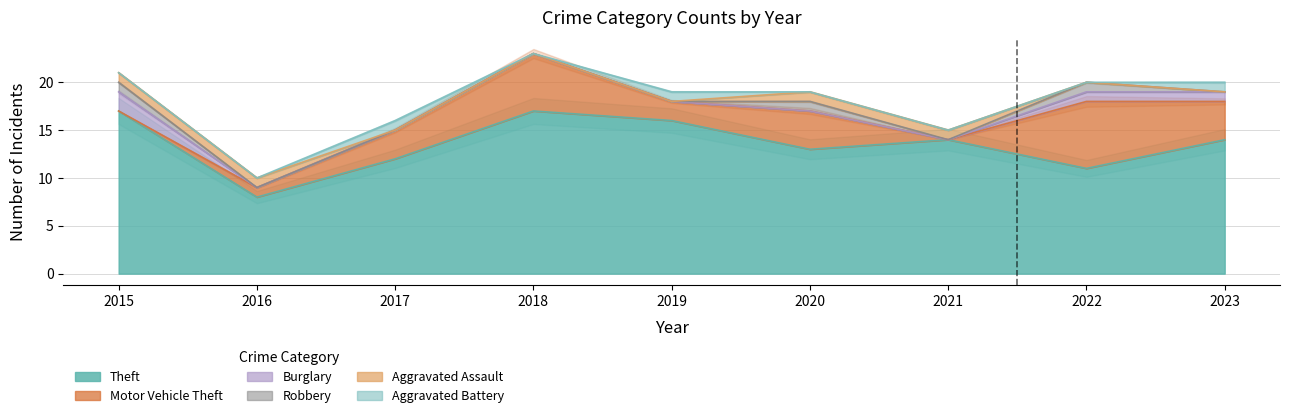

How many values in the Burglary series exceed 0?

3